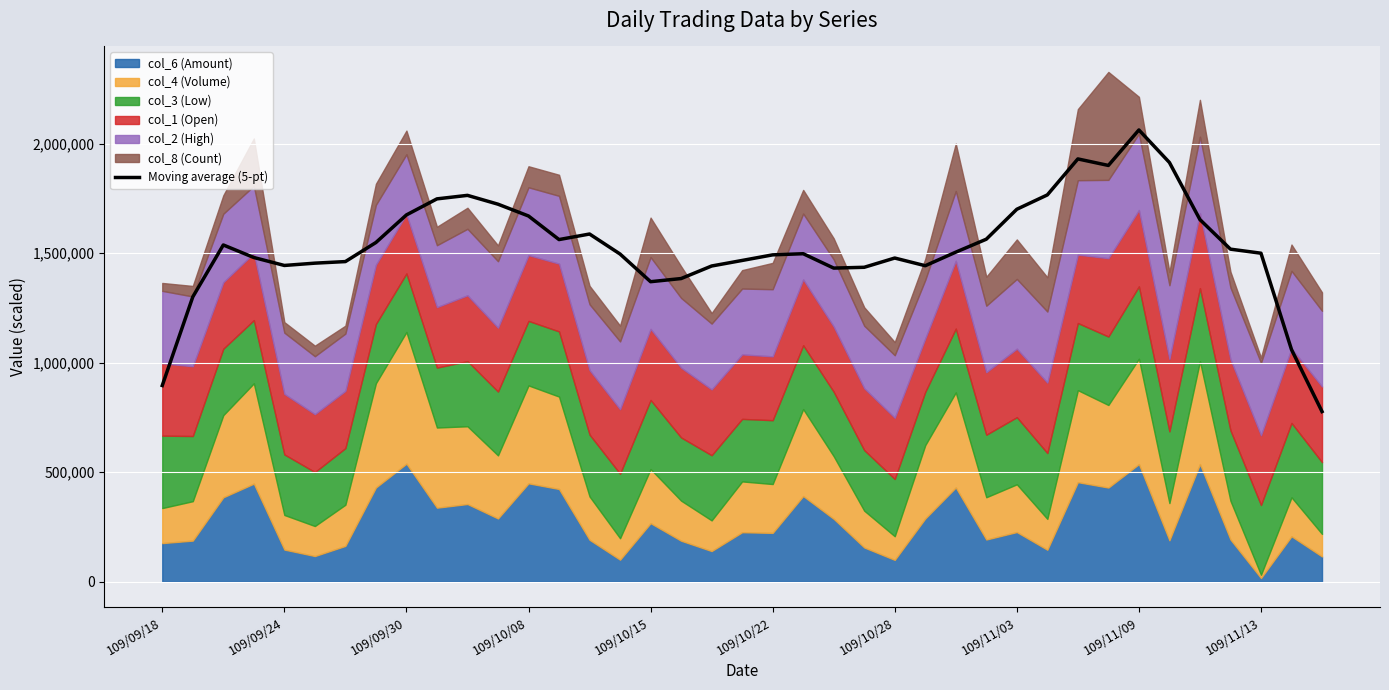

What is the lowest value of the Moving average (5-pt) series?

776599